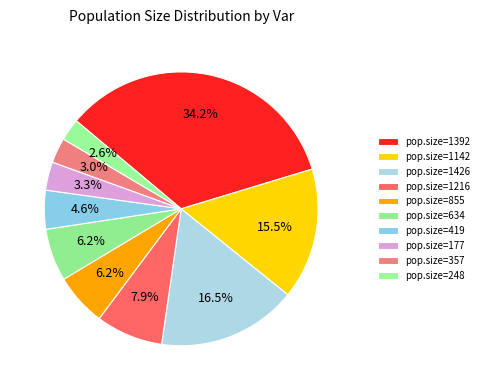

Count the number of slices in the pie.

10